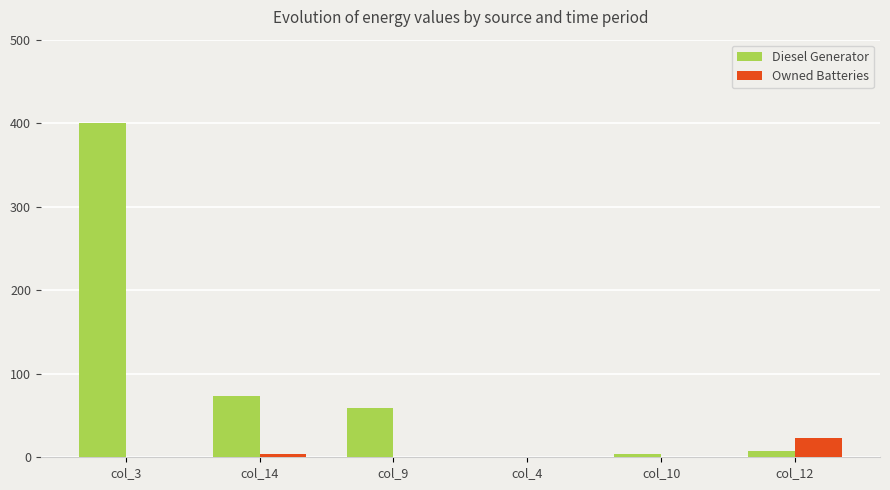

Which series changed the most between col_3 and col_10?

Diesel Generator